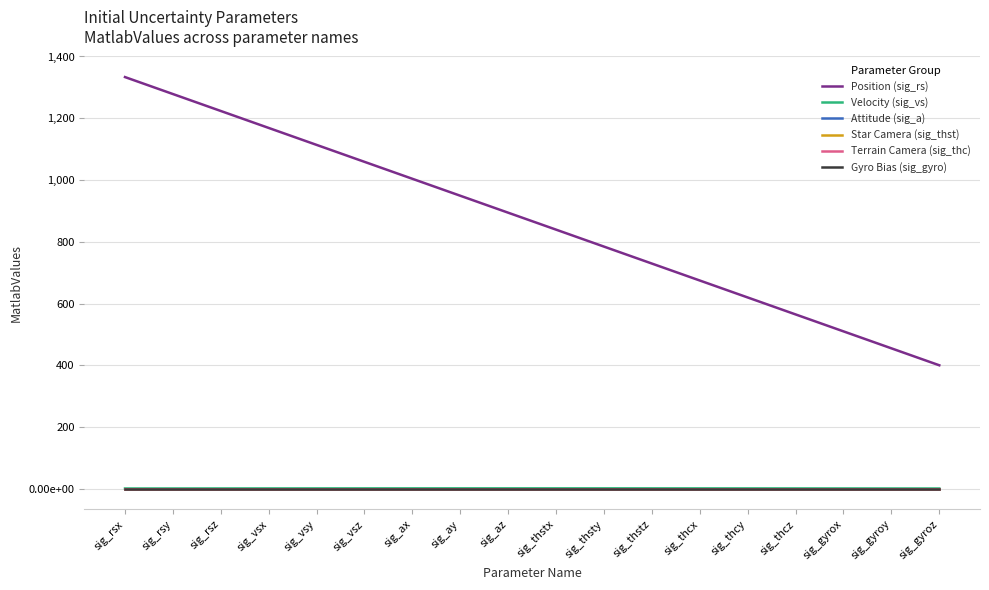

Which series changed the most between sig_vsx and sig_ay?

Position (sig_rs)